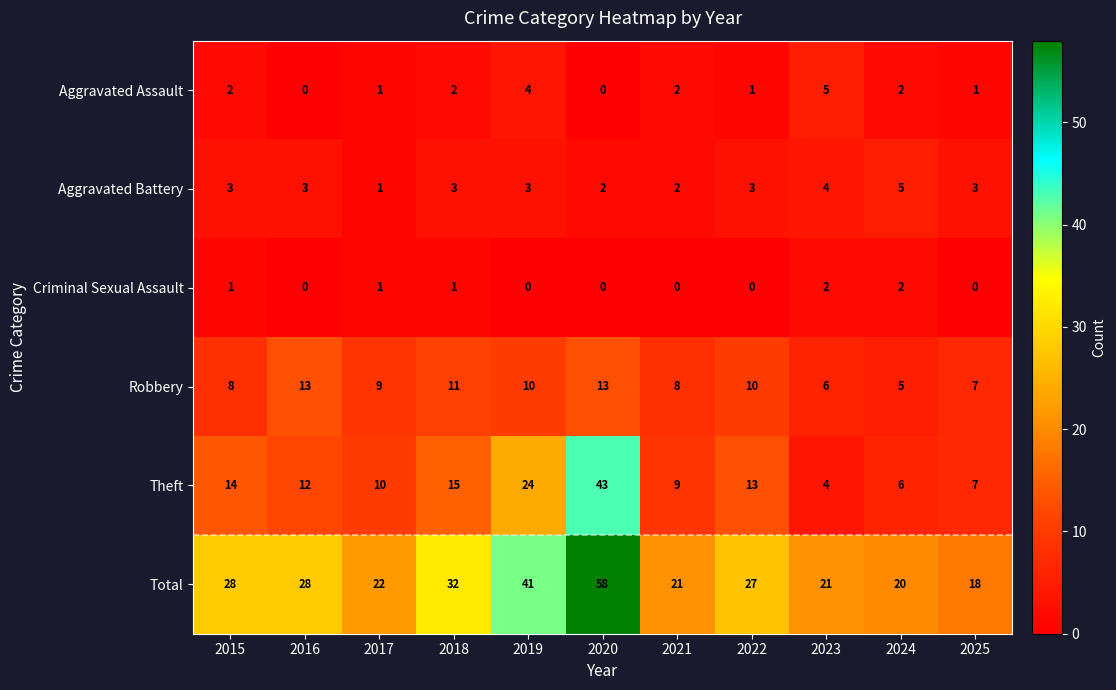

How many distinct data groups are displayed?

6